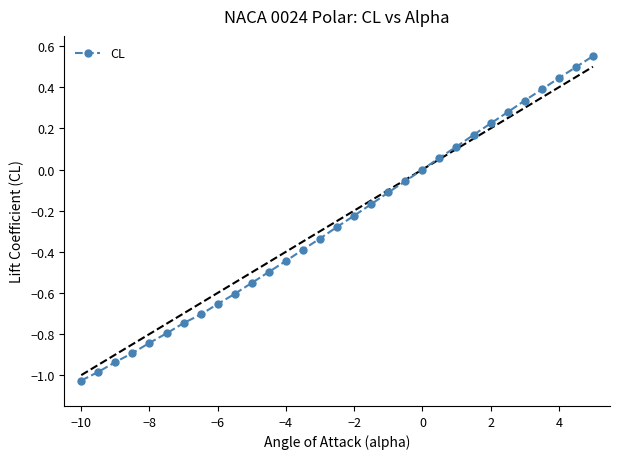

What is the sum of all values?

-8.2